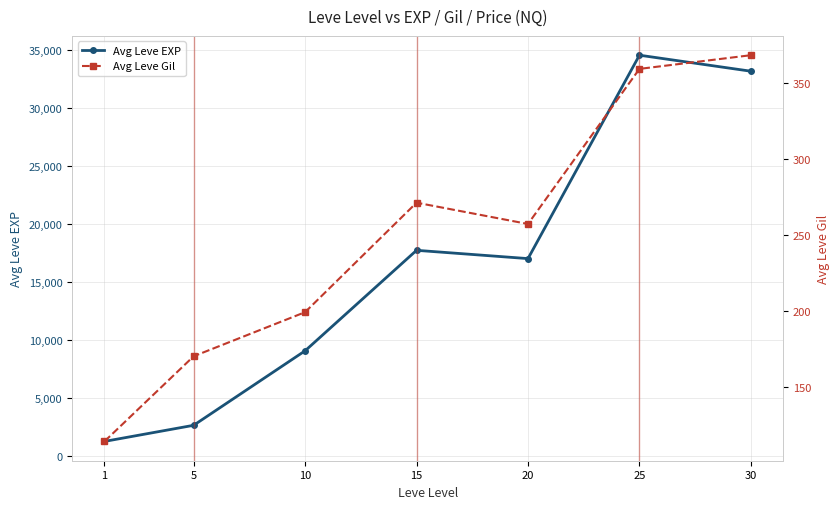

At which label does Avg Leve EXP reach its minimum?

1